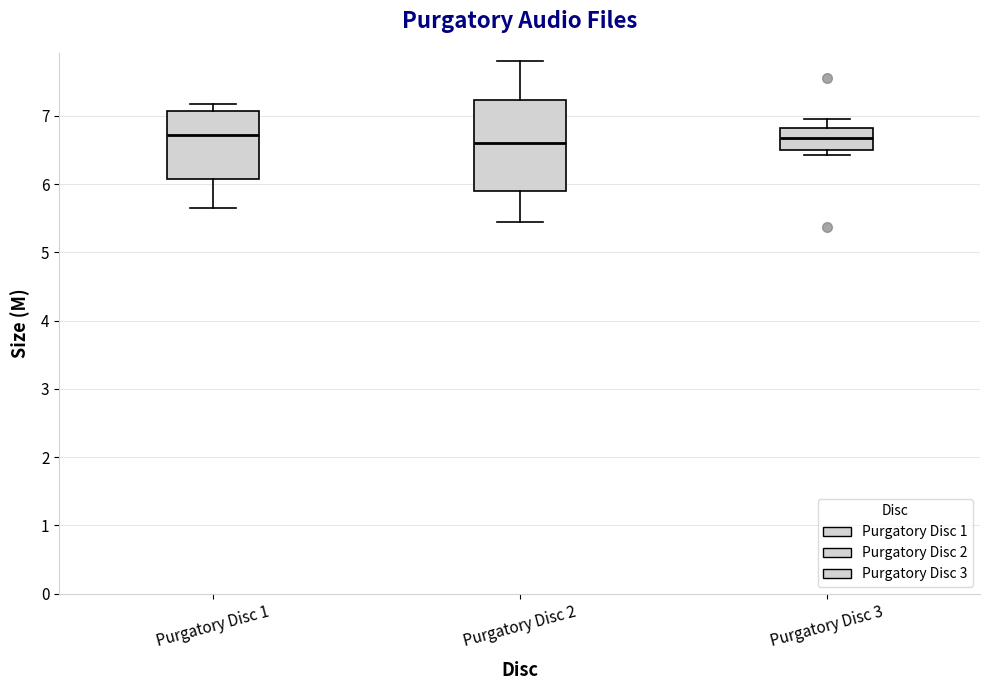

Reading left to right, read every box against the y-axis: the position of its median line, the range the box covers, and the ends of its whiskers. The values are not printed on the chart, so give them approximately, as read against the axis.

Purgatory Disc 1: median 6.7, box 6.1 to 7.1, whiskers 5.7 to 7.2
Purgatory Disc 2: median 6.6, box 5.9 to 7.2, whiskers 5.4 to 7.8
Purgatory Disc 3: median 6.7, box 6.5 to 6.8, whiskers 6.4 to 7.0